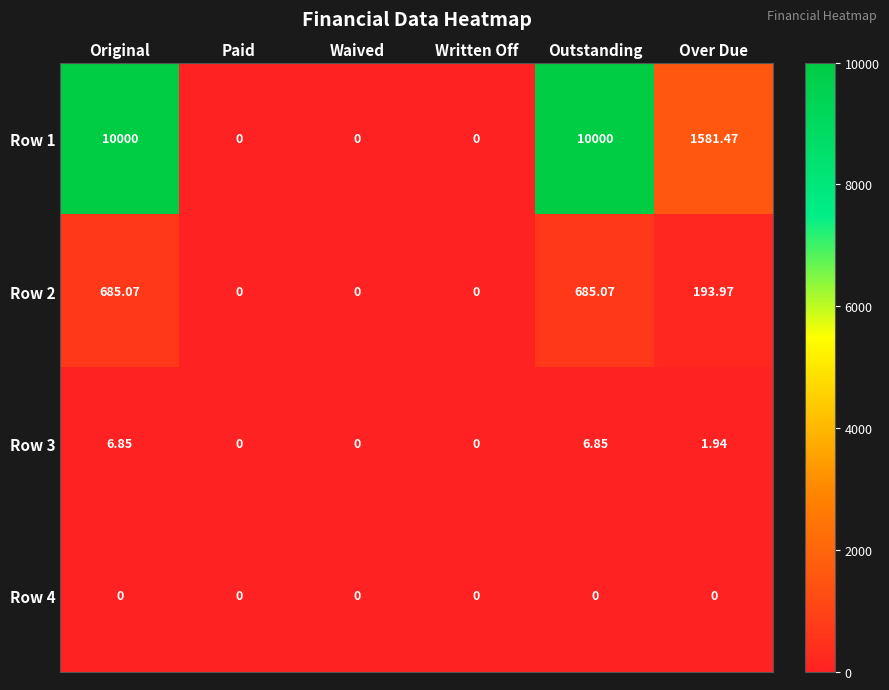

Is the value of Row 1 at Over Due greater than the value of Row 3 at Over Due?

Yes